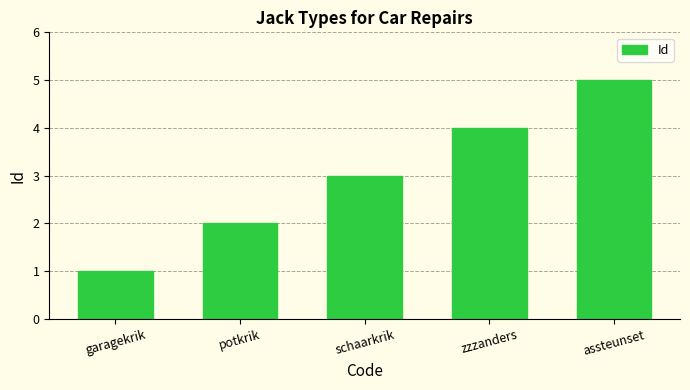

What is the difference between the maximum and minimum values?

4